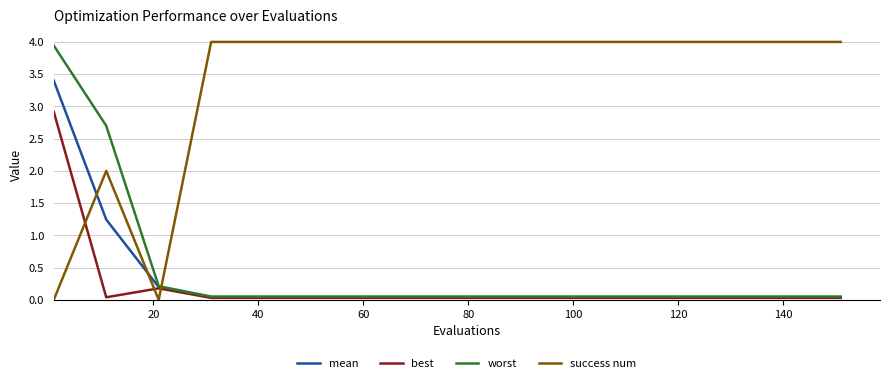

What is the highest value of the best series?

2.9